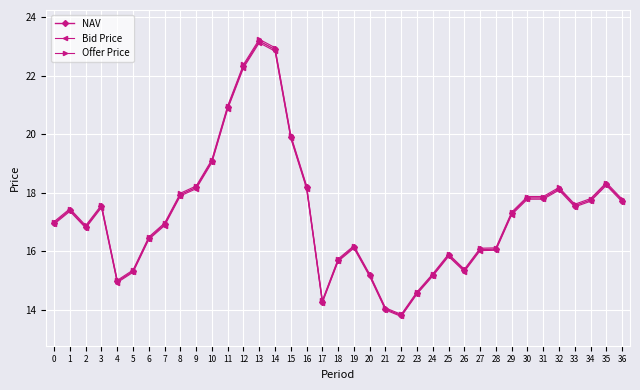

What is the sum of all Bid Price values?

638.3